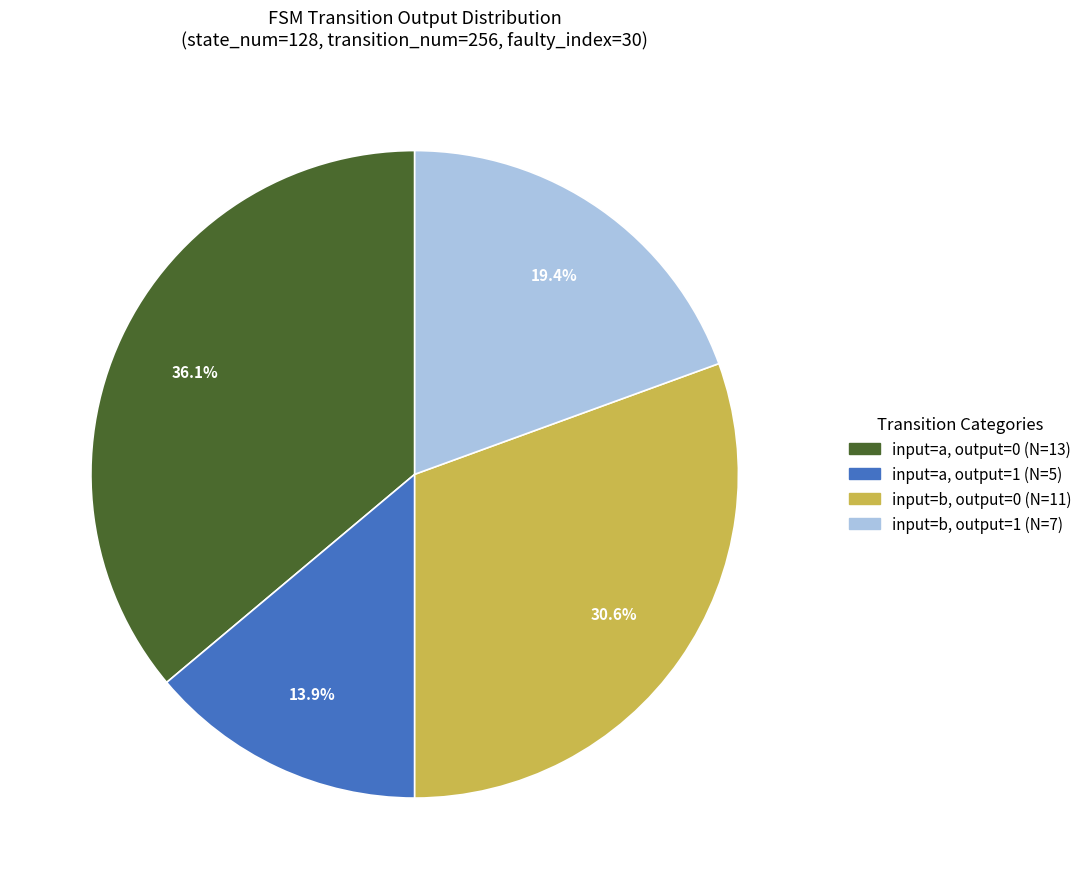

Is there a majority slice in this chart?

No